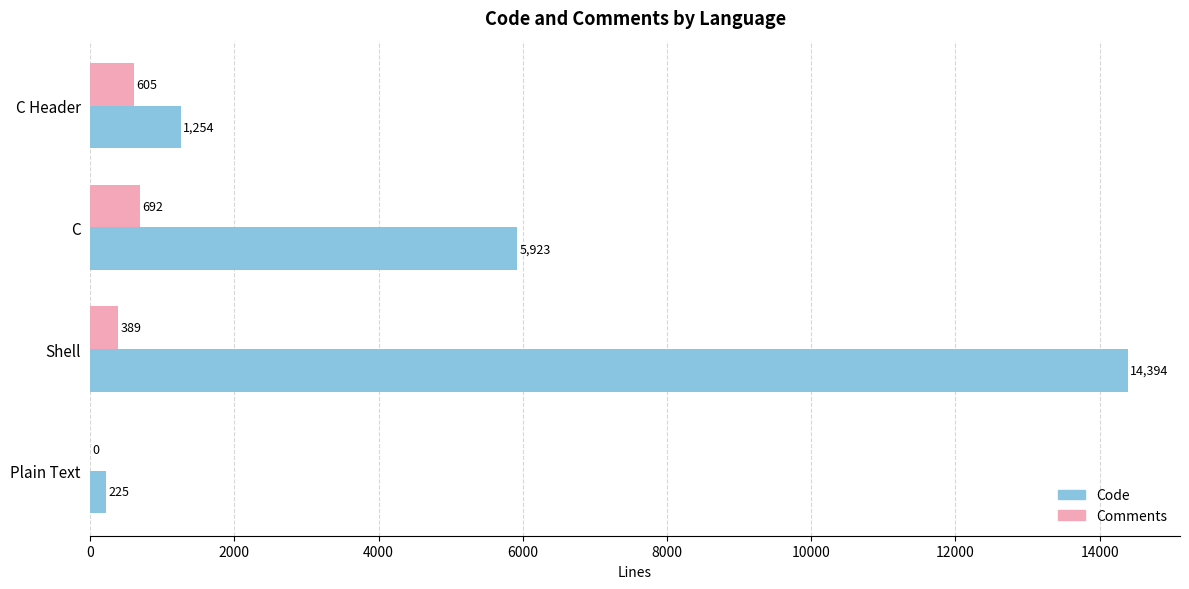

The value of Code at Shell is 23654. True or false?

False